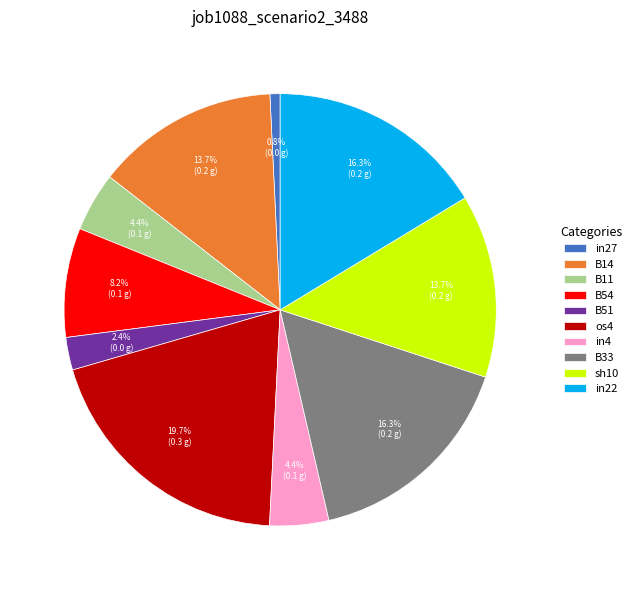

Count the number of slices in the pie.

10